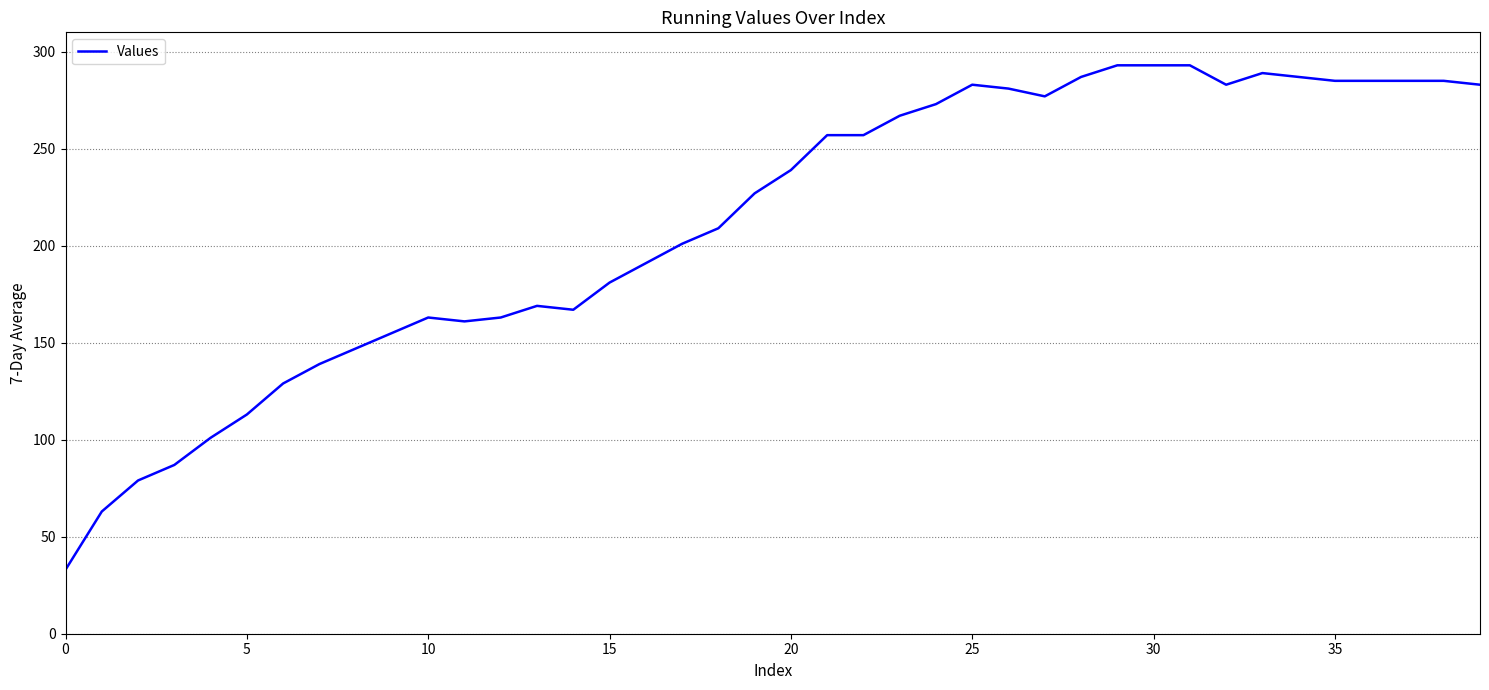

What is the maximum value shown in the chart?

293